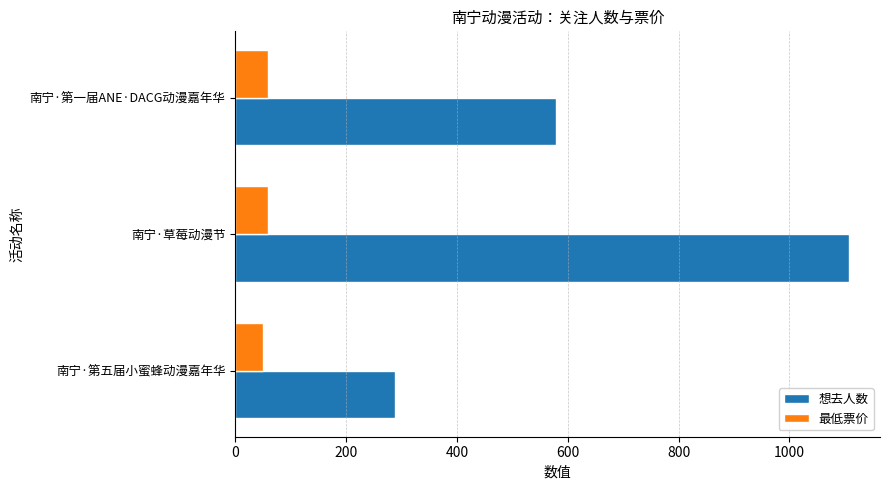

Where is 想去人数 nearest to the value 698?

南宁·第一届ANE·DACG动漫嘉年华